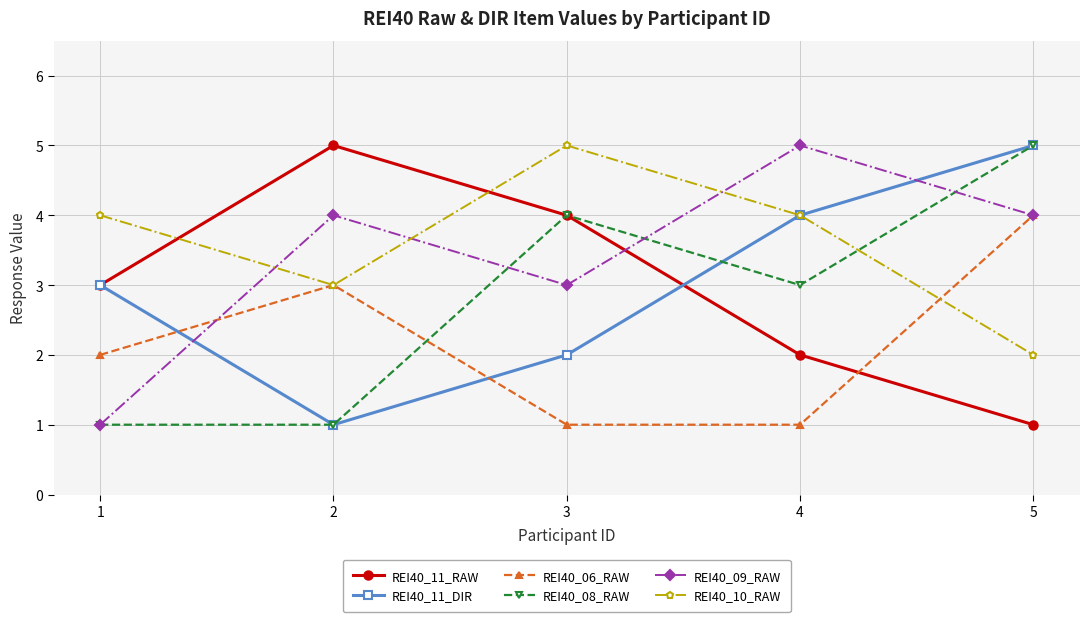

At which label is REI40_10_RAW closest to 3?

2